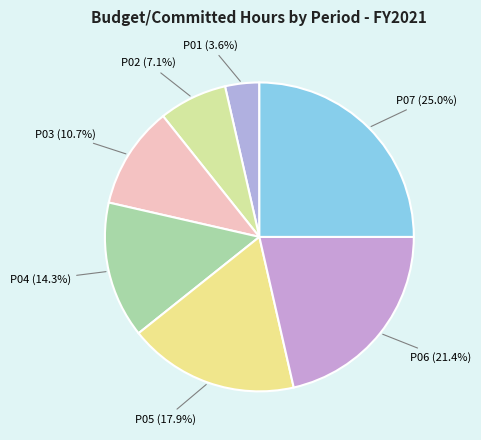

The P04 slice represents 9% of the pie. True or false?

False